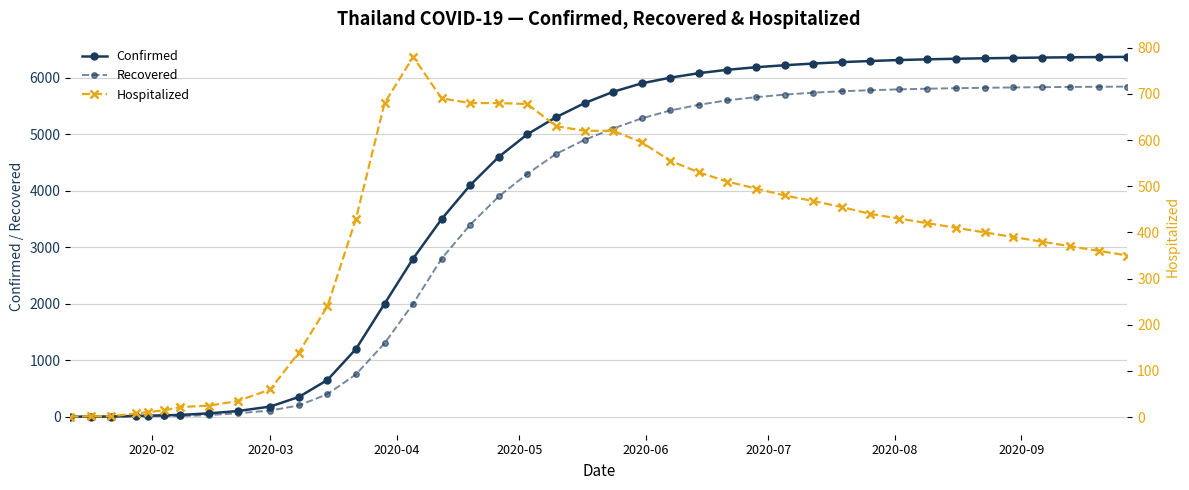

How many lines are shown in the chart?

3